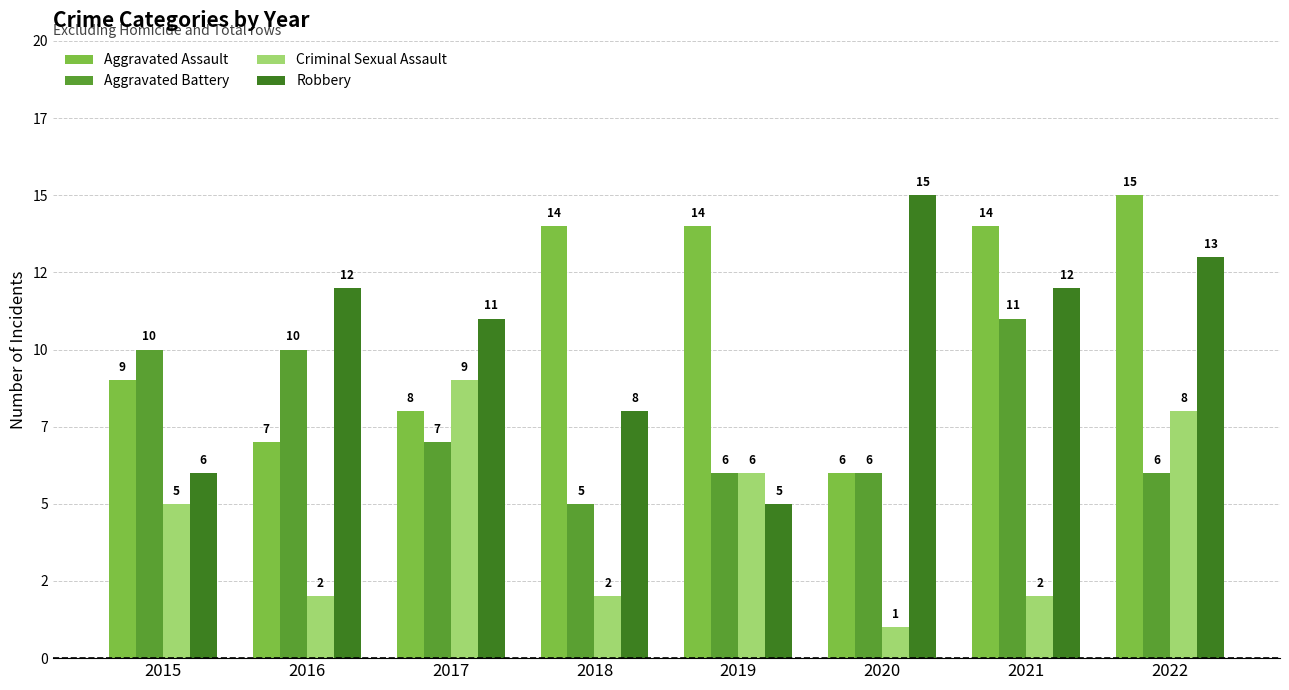

At how many categories does at least one series exceed 12?

5